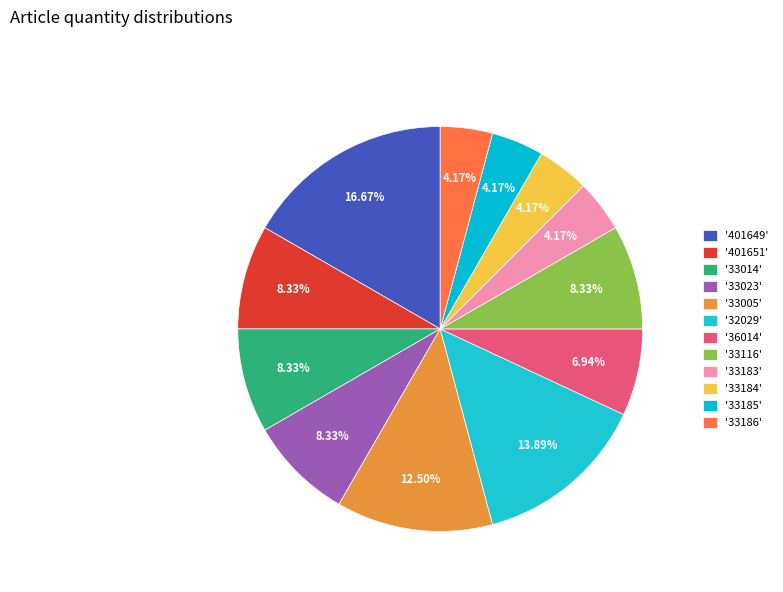

Is there any slice that represents more than half of the pie?

No